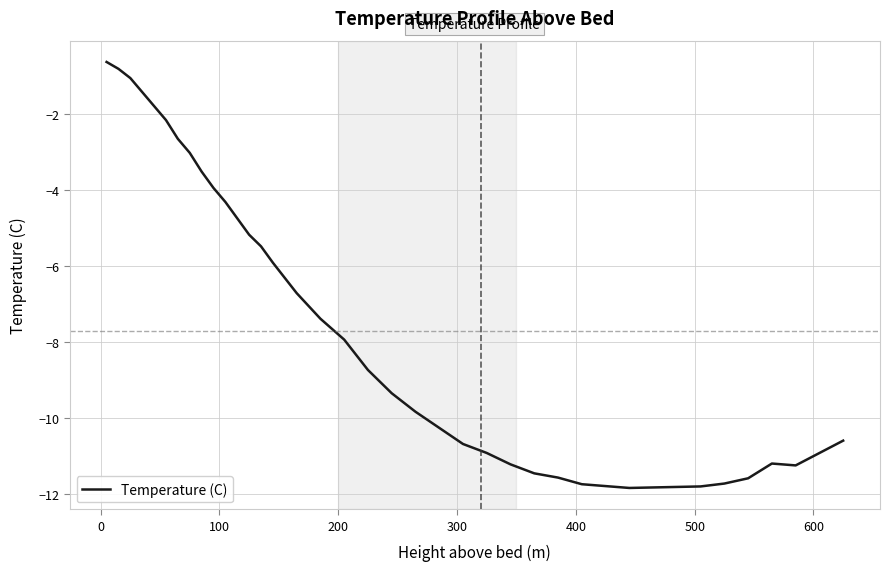

Does the chart have visible grid lines?

Yes